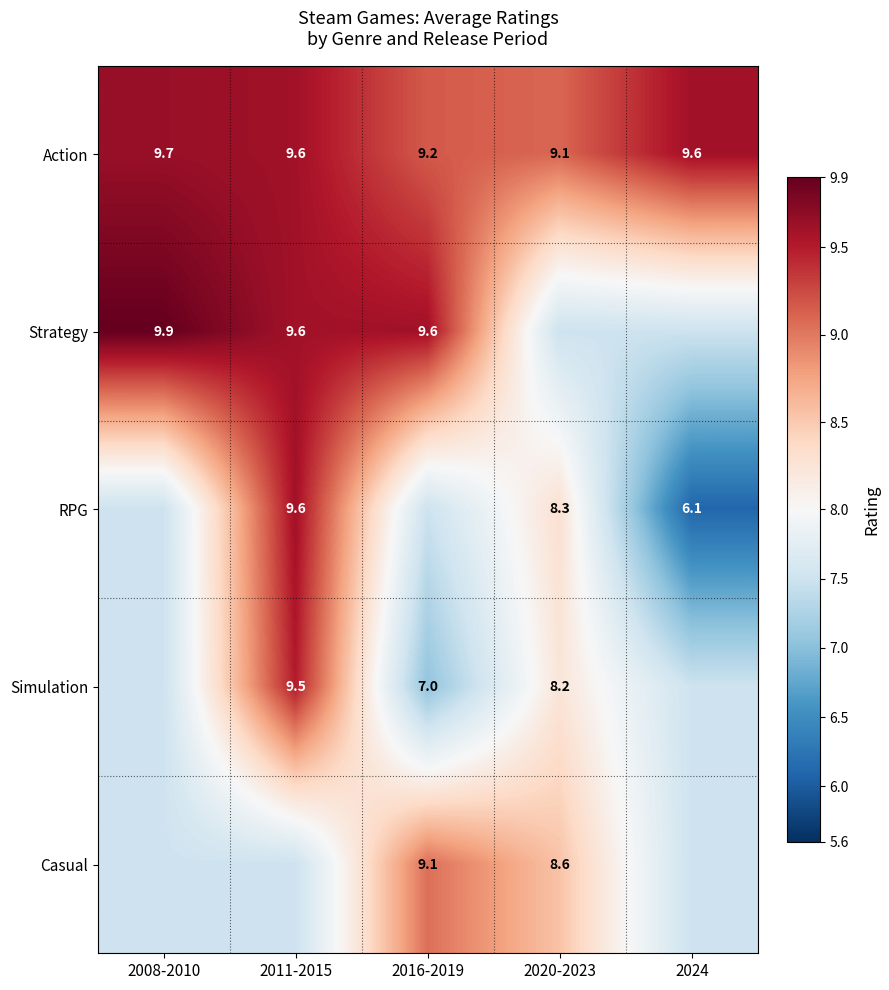

Count the Action values in the range 9 to 10.

5